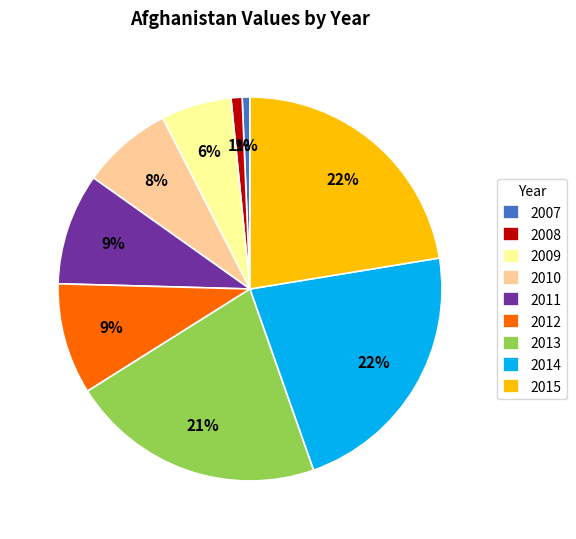

Between 2014 and 2012, which is larger?

2014